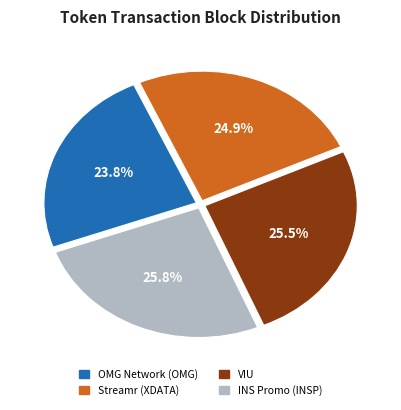

Between Streamr (XDATA) and INS Promo (INSP), which is larger?

INS Promo (INSP)